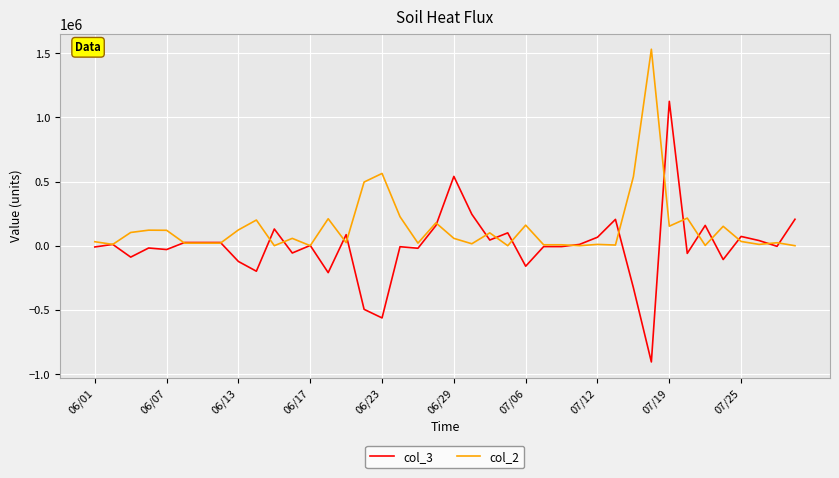

List the series in order of their overall mean, lowest first.

col_3, col_2